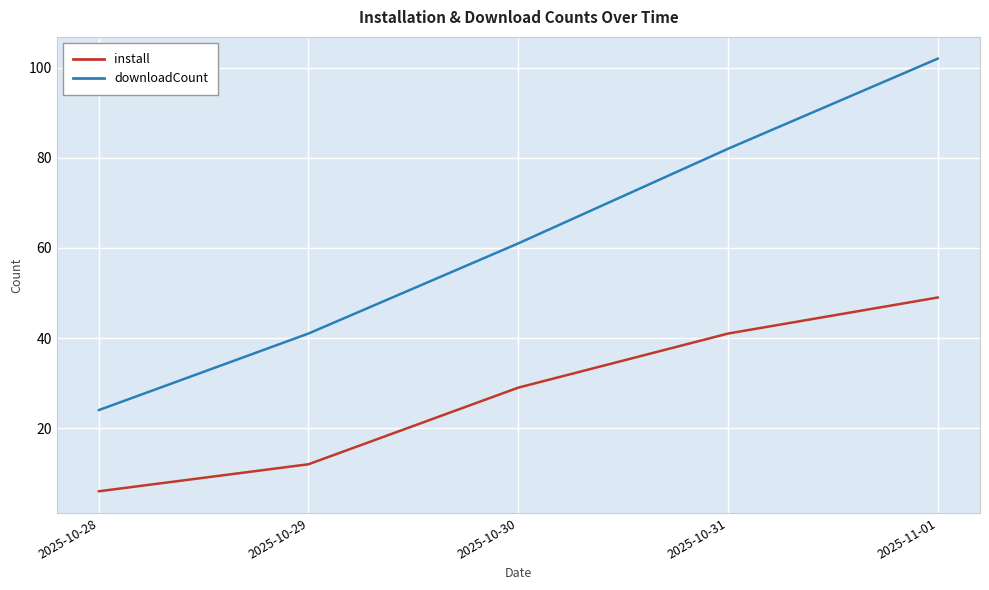

How many install values are between 12 and 41?

3